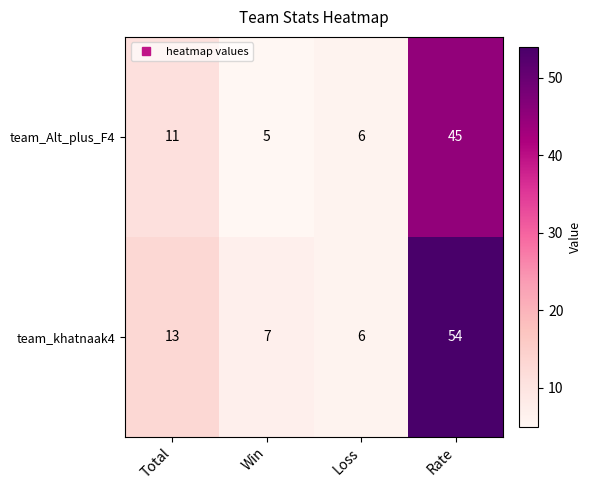

What is the minimum value shown in the chart?

5